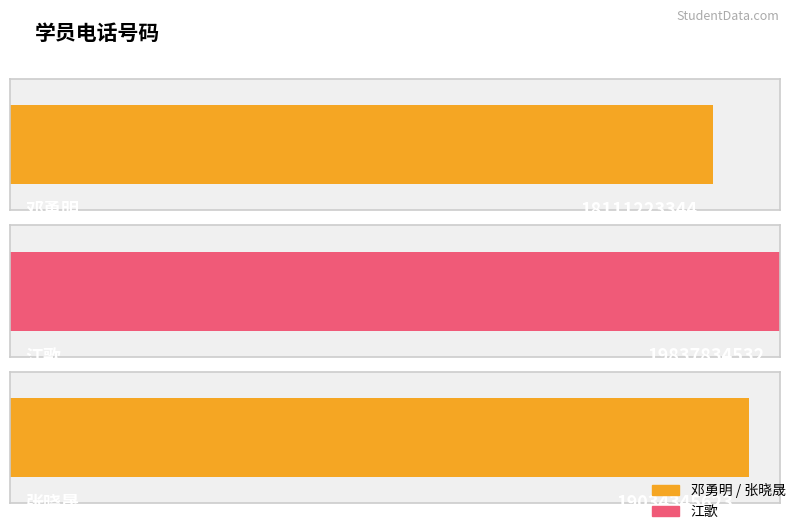

What is the smallest value displayed?

18111223344